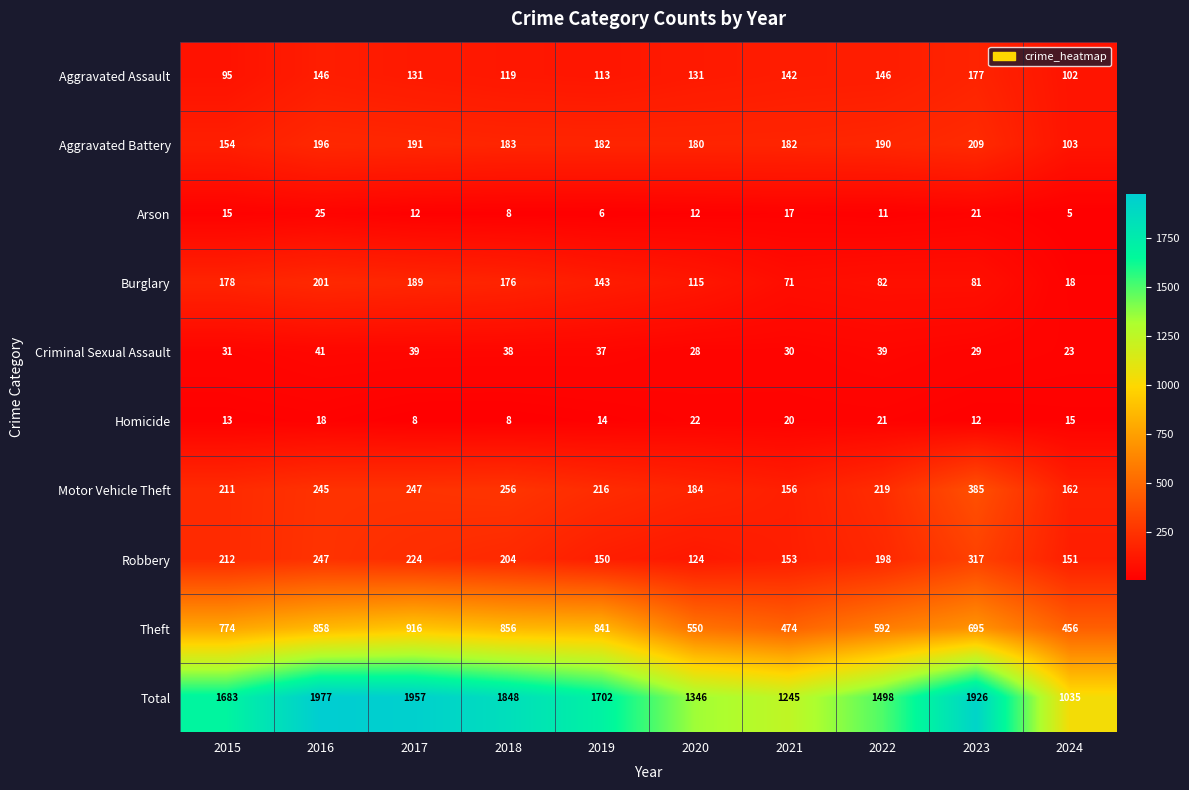

Which label corresponds to the smallest value in the chart?

2024